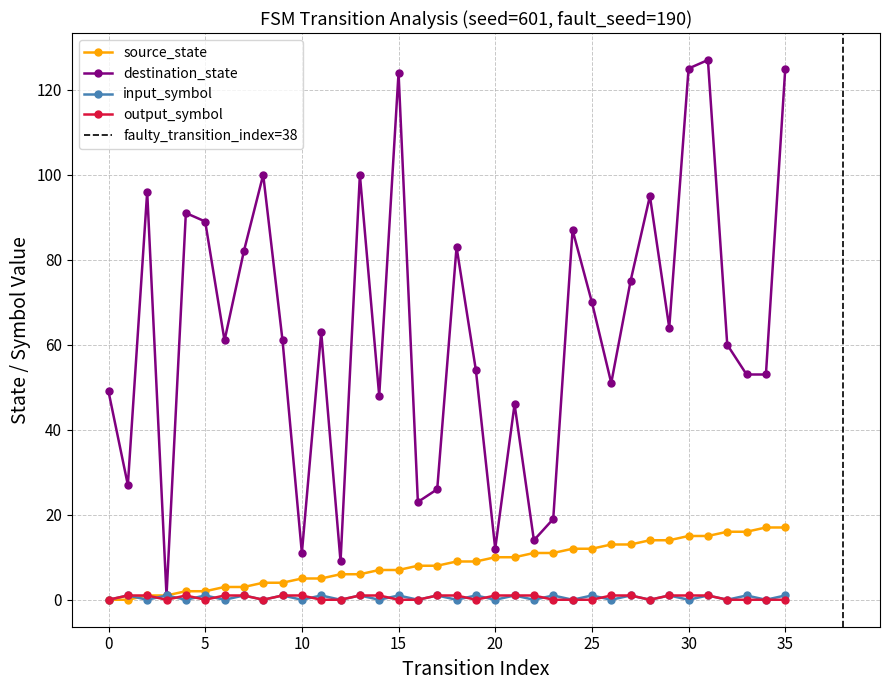

True or false: source_state and destination_state intersect in this chart.

False